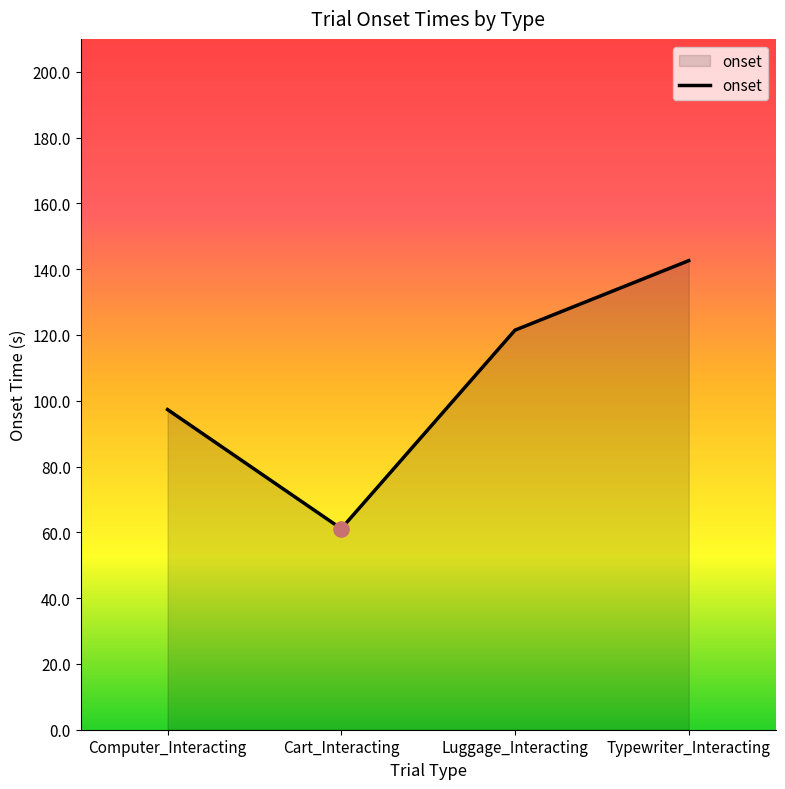

What is the change in value from Cart_Interacting to Typewriter_Interacting?

+81.5